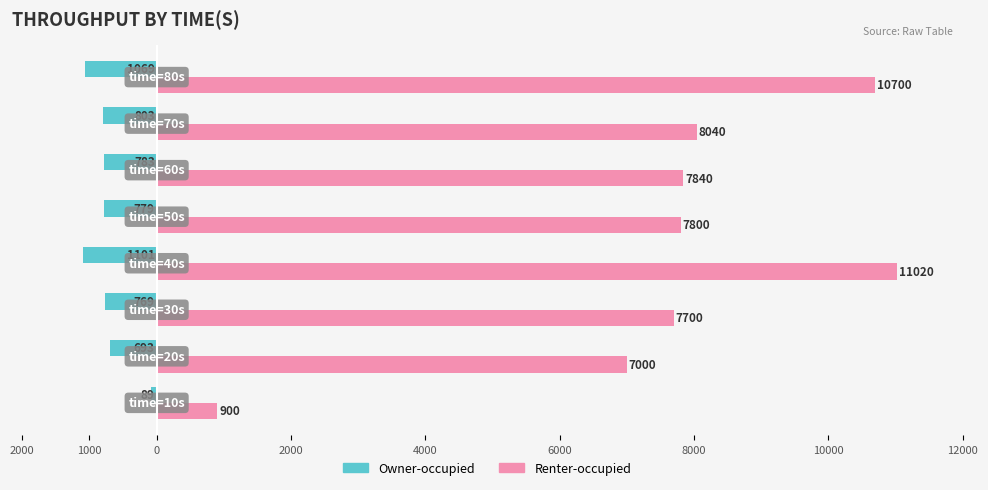

Reading left to right, extract all data points from this chart.

Owner-occupied: -89	-693	-769	-1101	-779	-783	-803	-1069
Renter-occupied: 900	7000	7700	11020	7800	7840	8040	10700